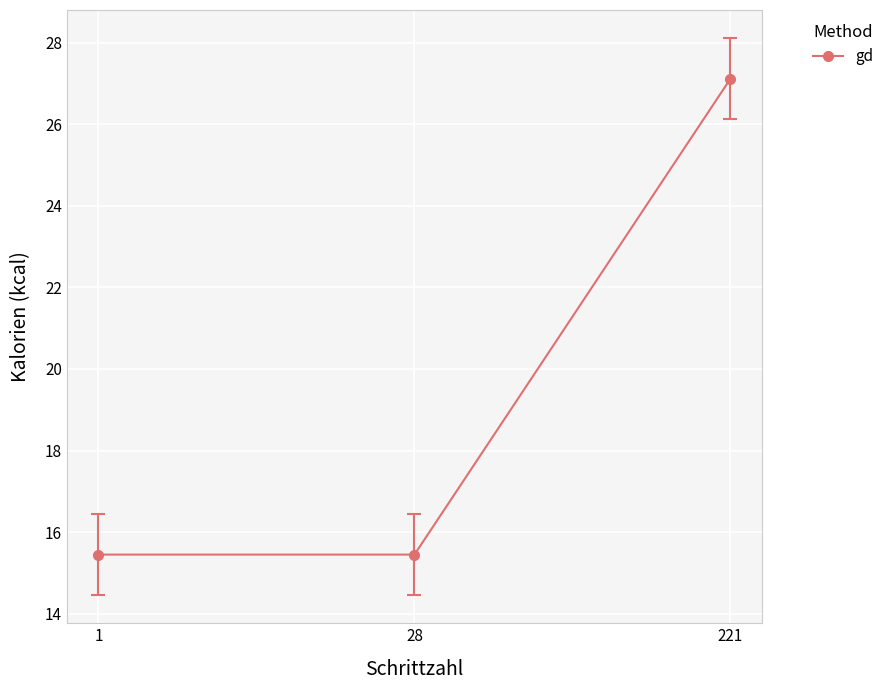

What is the difference between the maximum and minimum values?

11.7